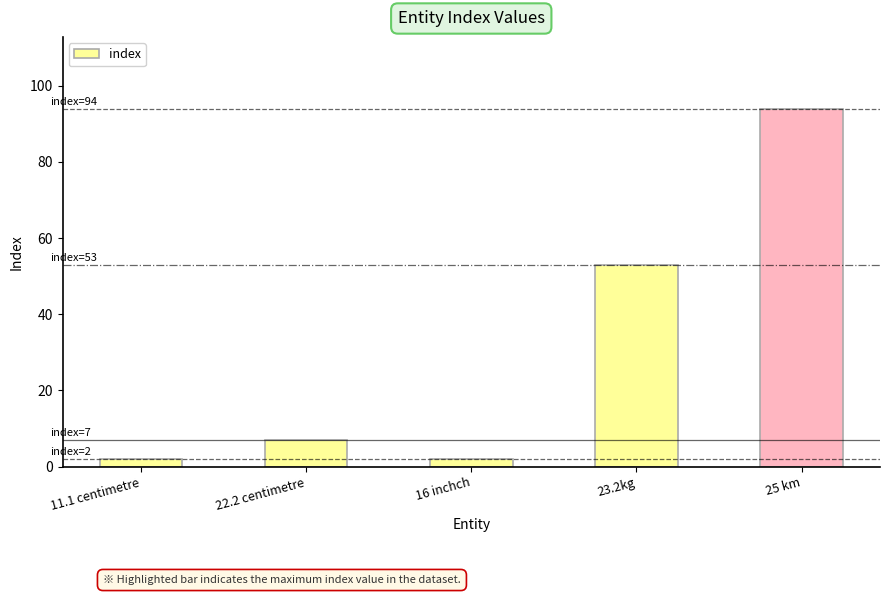

Are the bars grouped side by side (vs. stacked)?

No